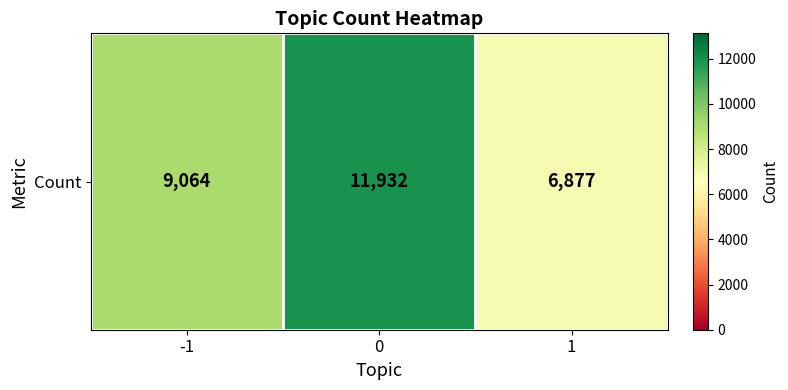

At which category does the chart reach its minimum across all series?

1